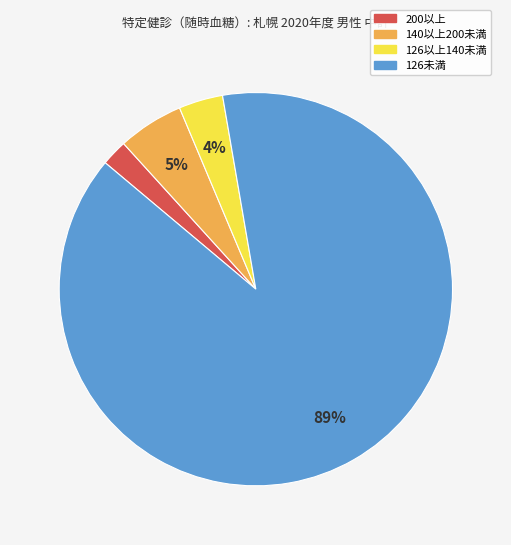

Approximately how many times larger is the value at 200以上 compared to 140以上200未満?

0.4